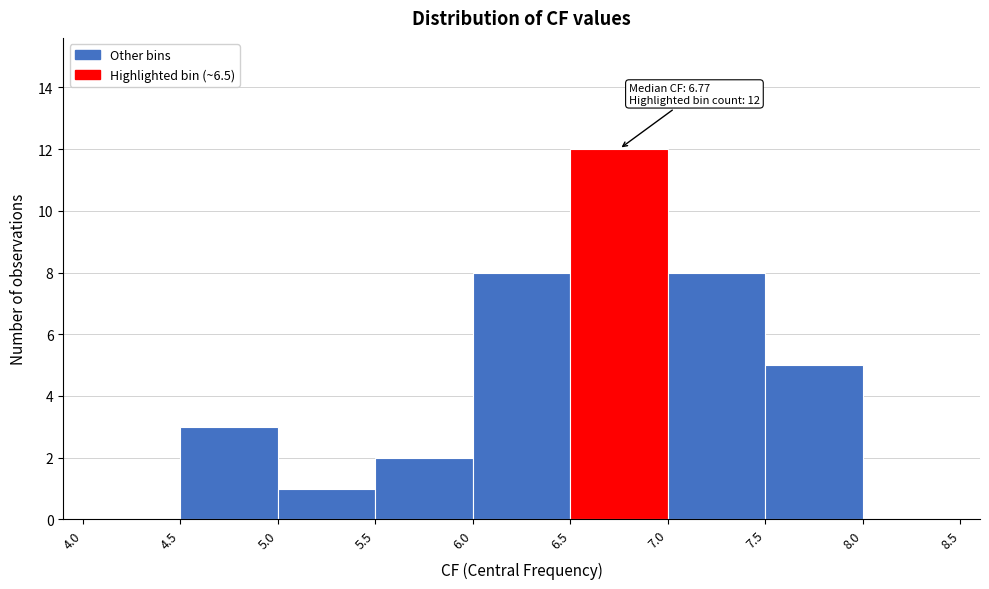

Which range on the x-axis has the tallest bar?

6.5 to 7.0